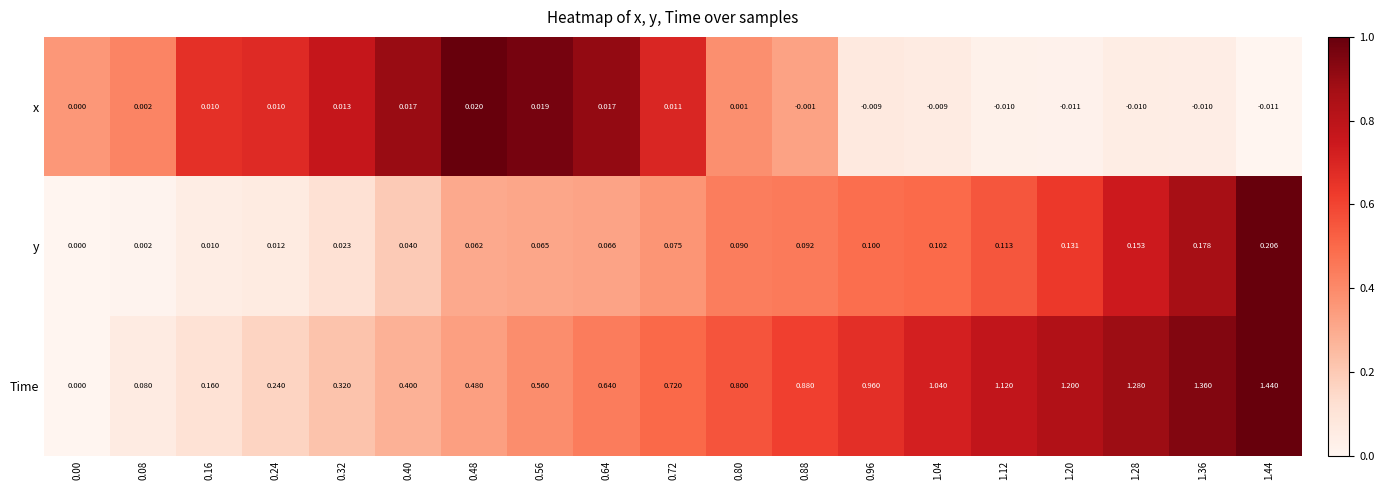

List the series in order of their peak value, lowest first.

x, y, Time